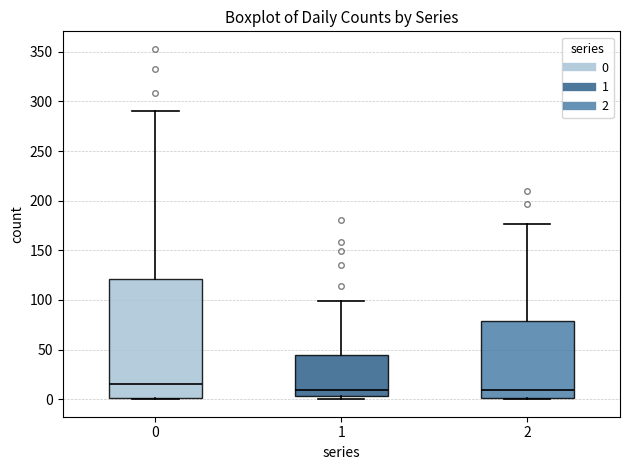

Which box is the tallest, from its lower edge to its upper edge?

0